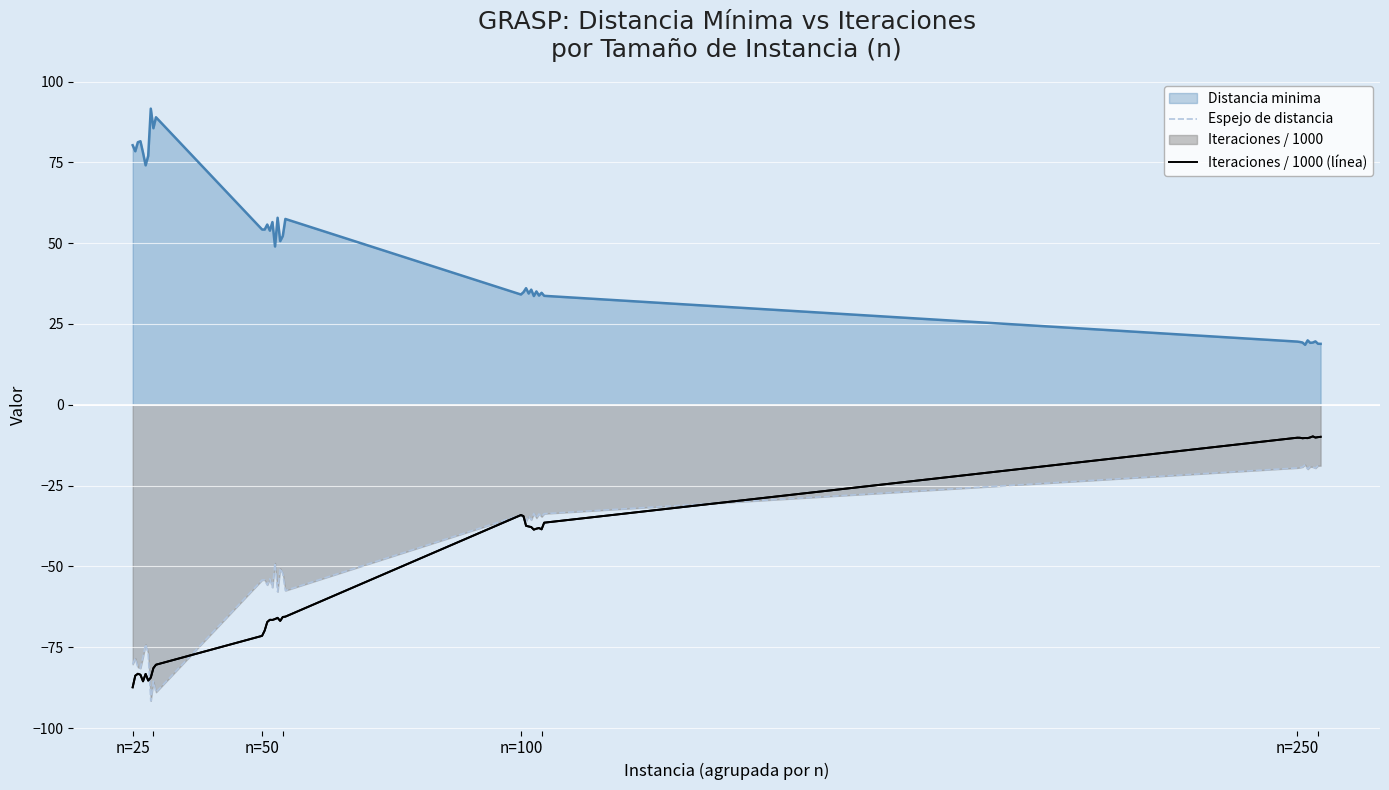

How many interior local valleys does the Iteraciones / 1000 (línea) series have?

9